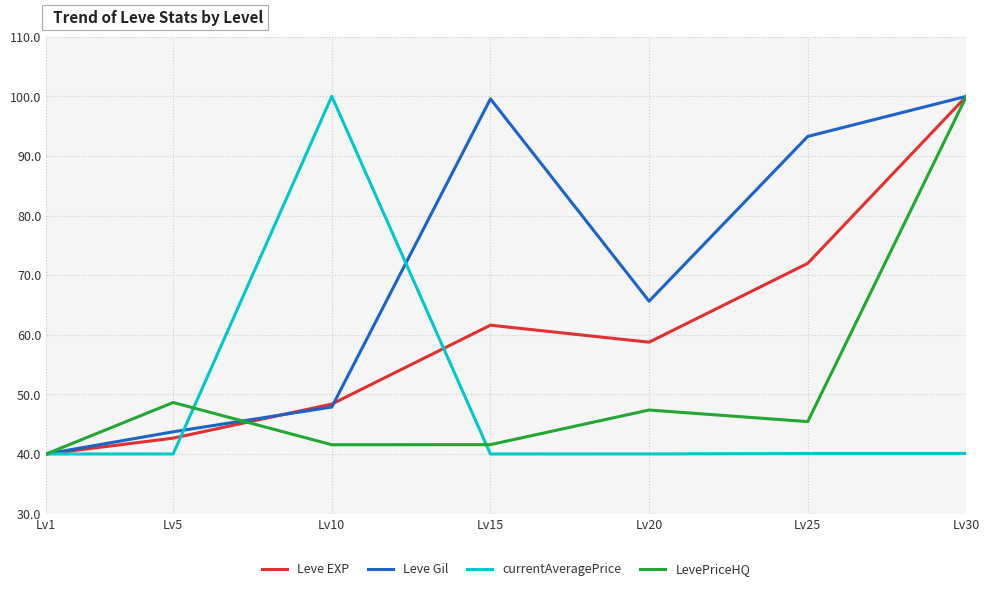

What is the maximum value for Leve Gil?

100.0